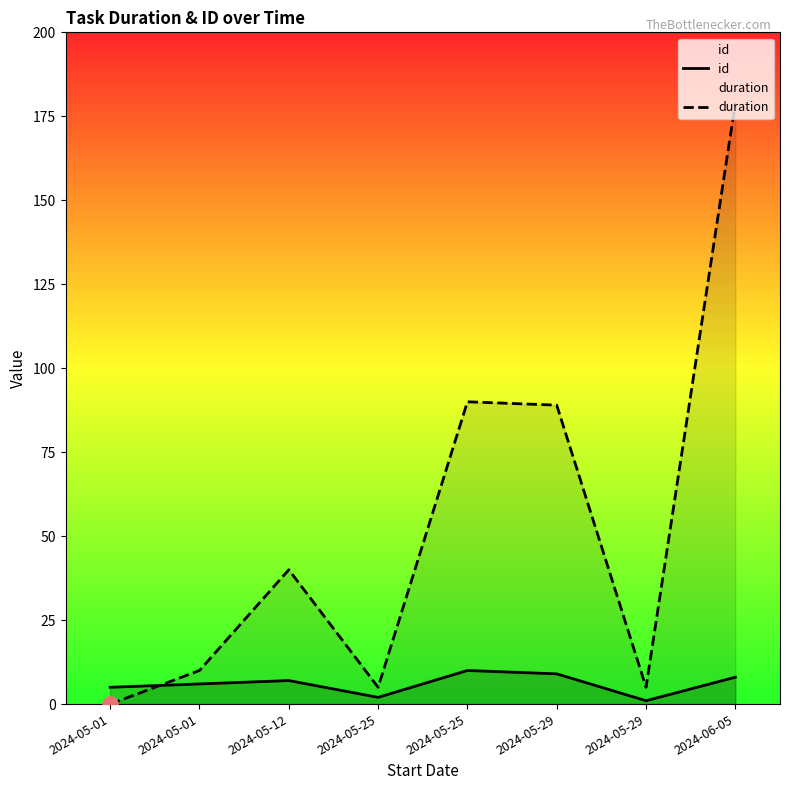

Which series reaches the maximum Y coordinate?

duration